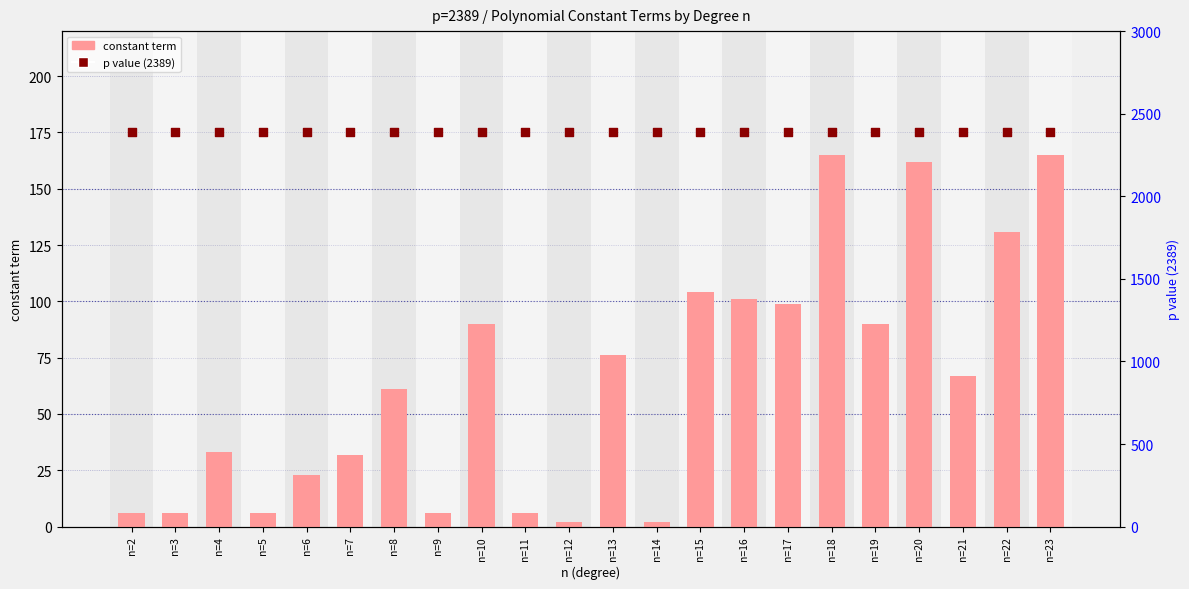

Which series has the largest total across all categories?

p value